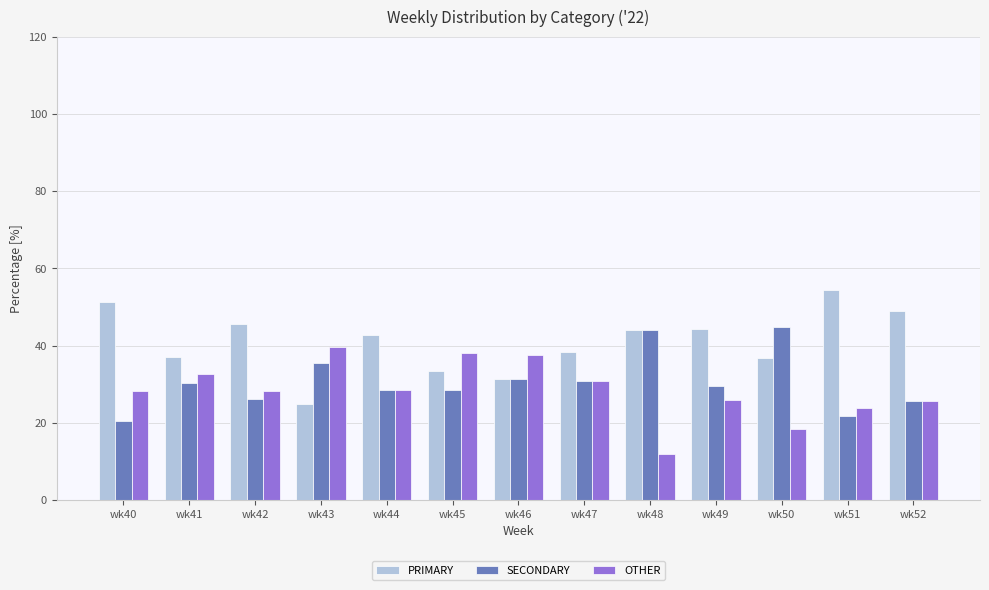

Is the value of SECONDARY at wk49 greater than the value of OTHER at wk49?

Yes